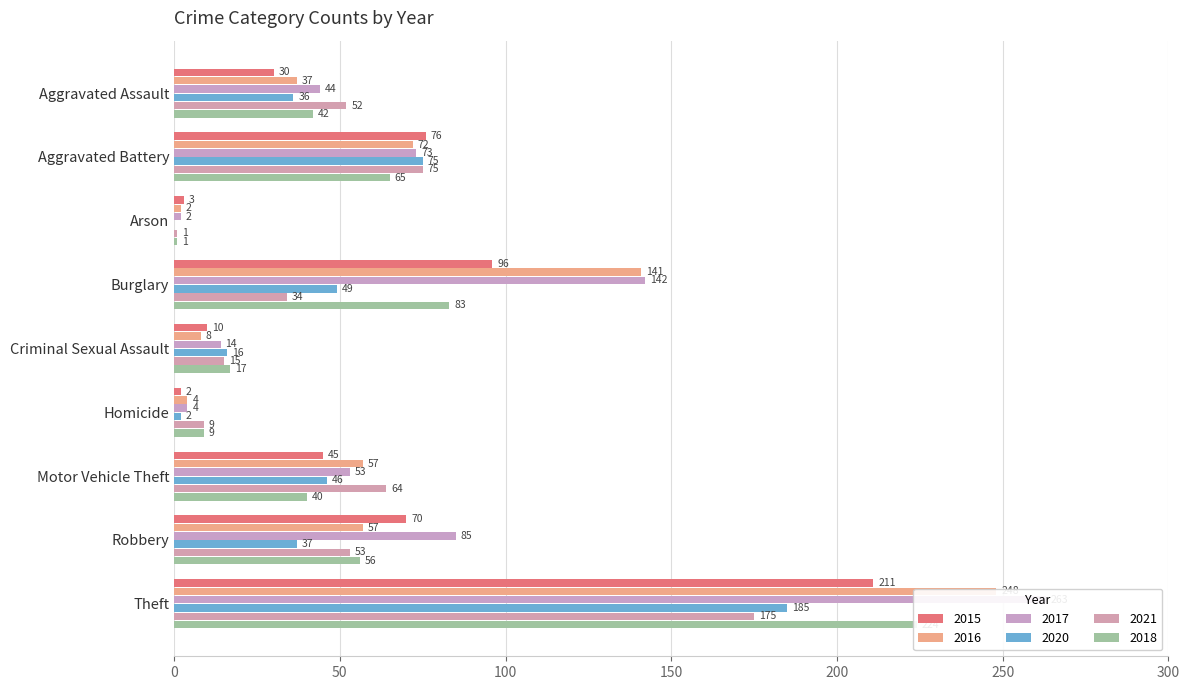

What is the maximum value shown in the chart?

263